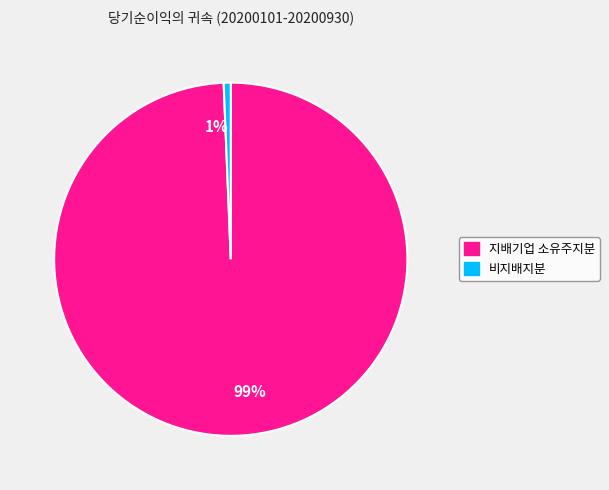

How many segments does this pie chart have?

2